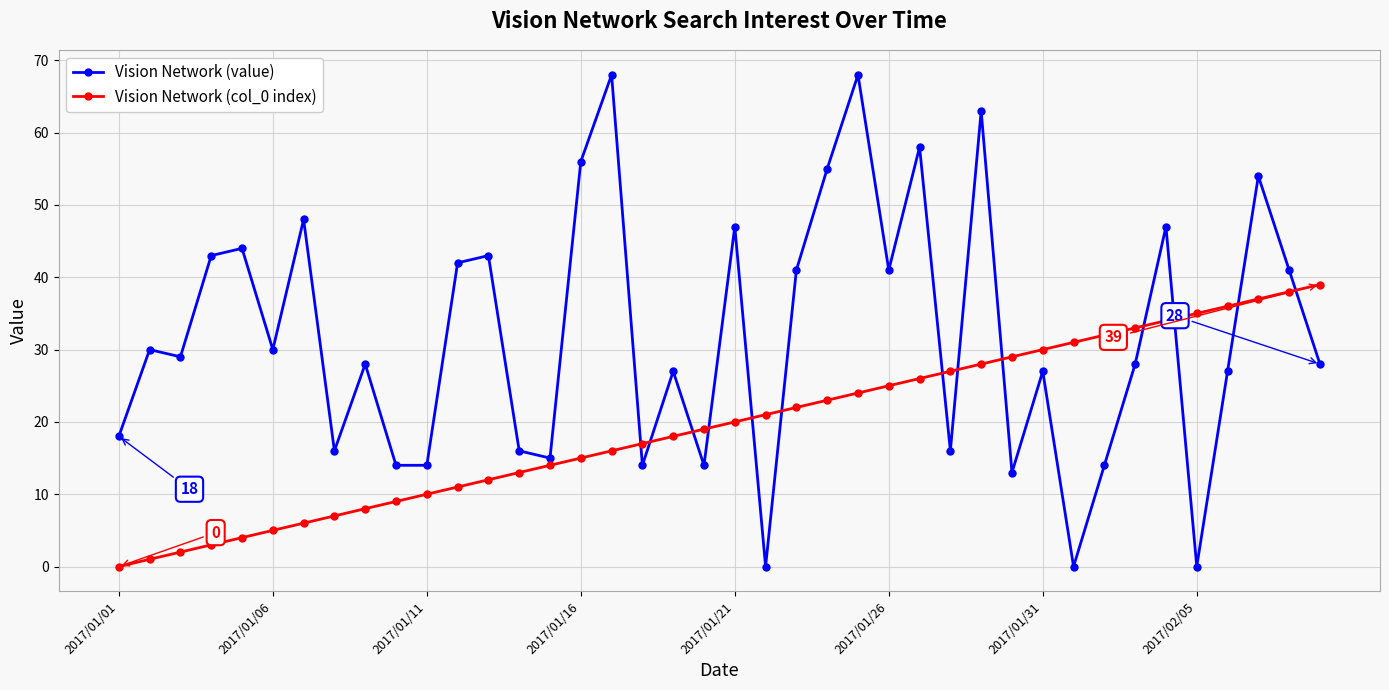

Which series has the largest range (max minus min)?

Vision Network (value)